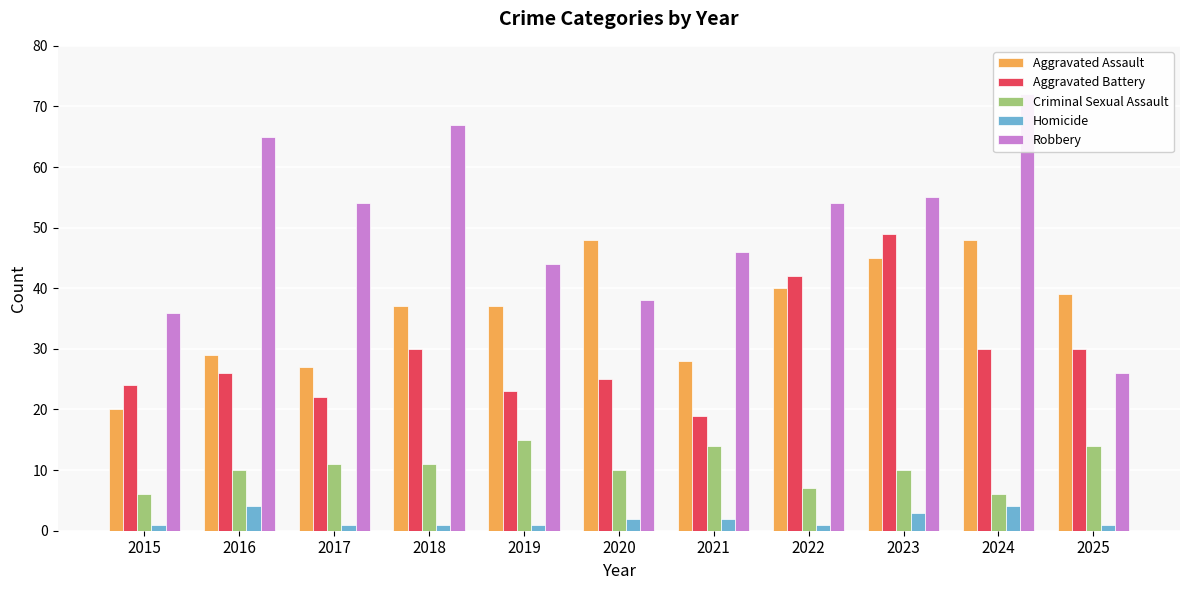

Rank the categories by Aggravated Assault value from lowest to highest.

2015, 2017, 2021, 2016, 2018, 2019, 2025, 2022, 2023, 2020, 2024